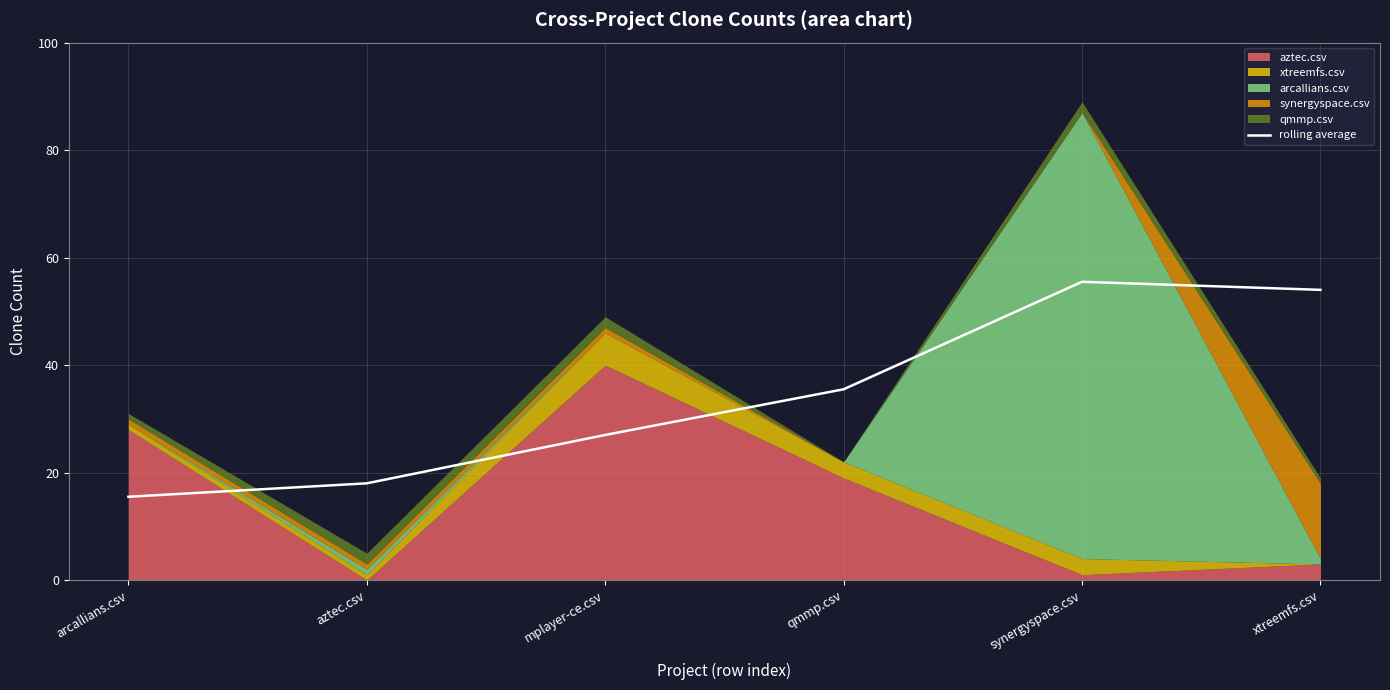

What is the value of the 3rd point from the left?

27.0